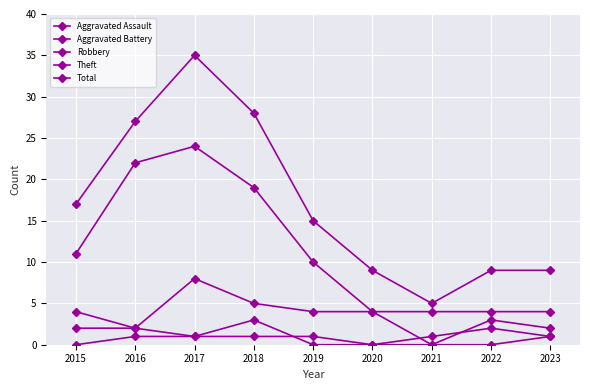

Does the chart display data point markers on the line(s)?

Yes